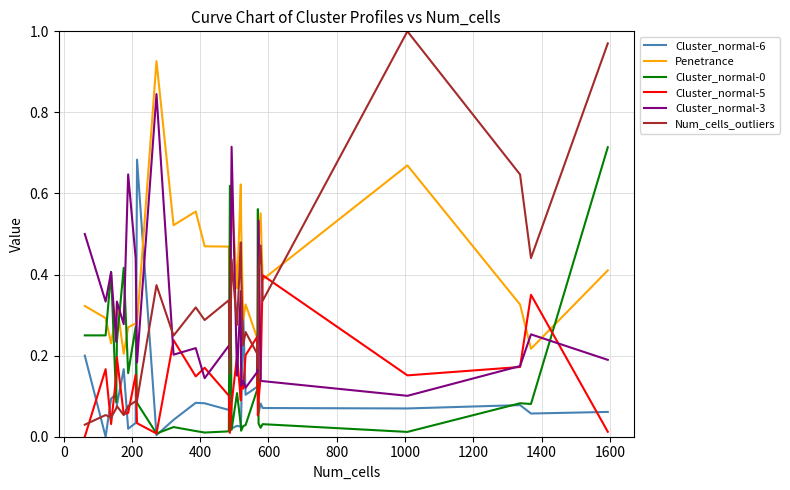

Does the chart display data point markers on the line(s)?

No